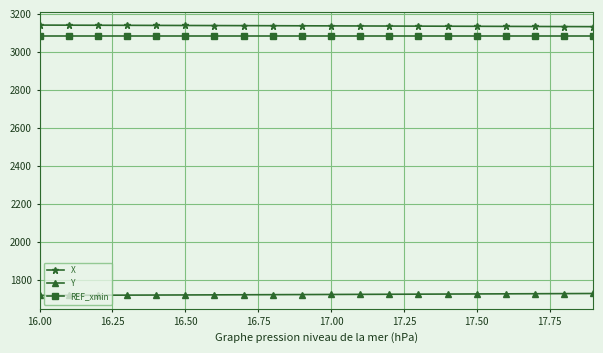

What is the value of the REF_xmin point at the 12th from the left?

3084.7